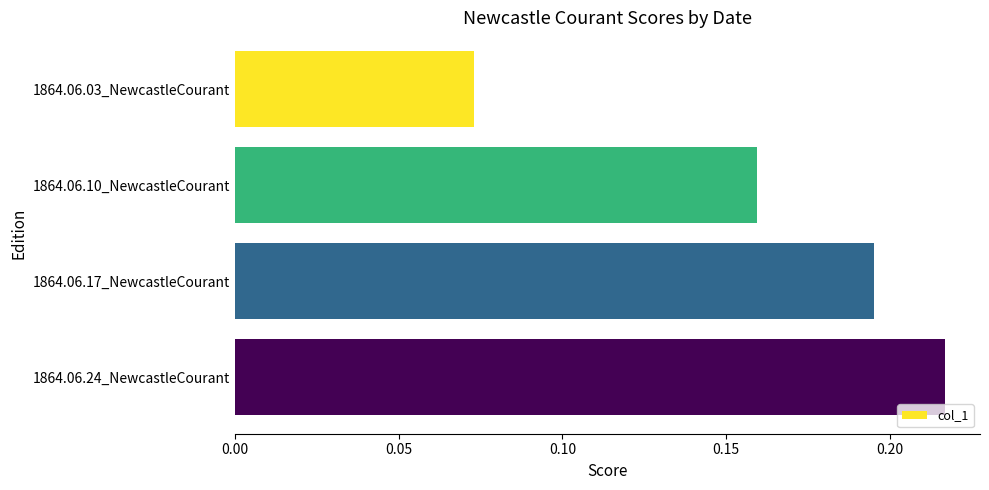

What position from the top is 1864.06.03_NewcastleCourant?

1